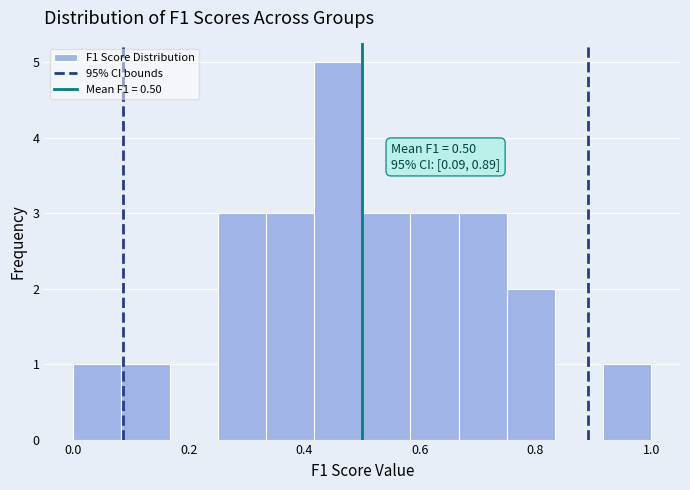

Which range on the x-axis has the tallest bar?

0.42 to 0.50